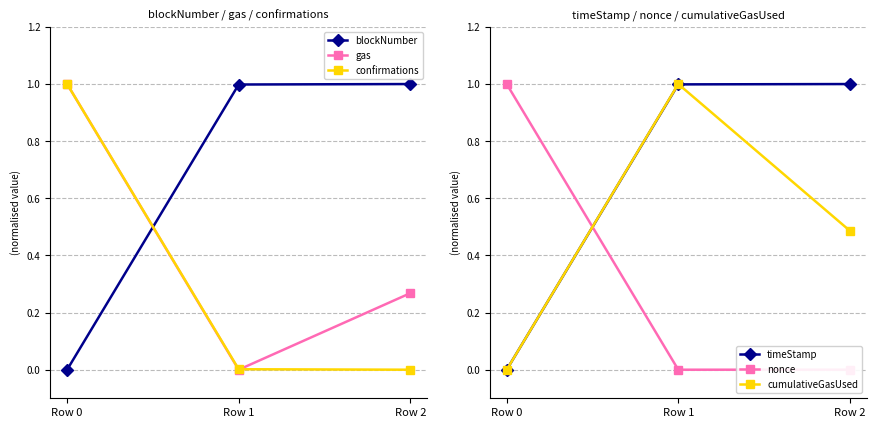

Is this an area chart (filled region under the line)?

No